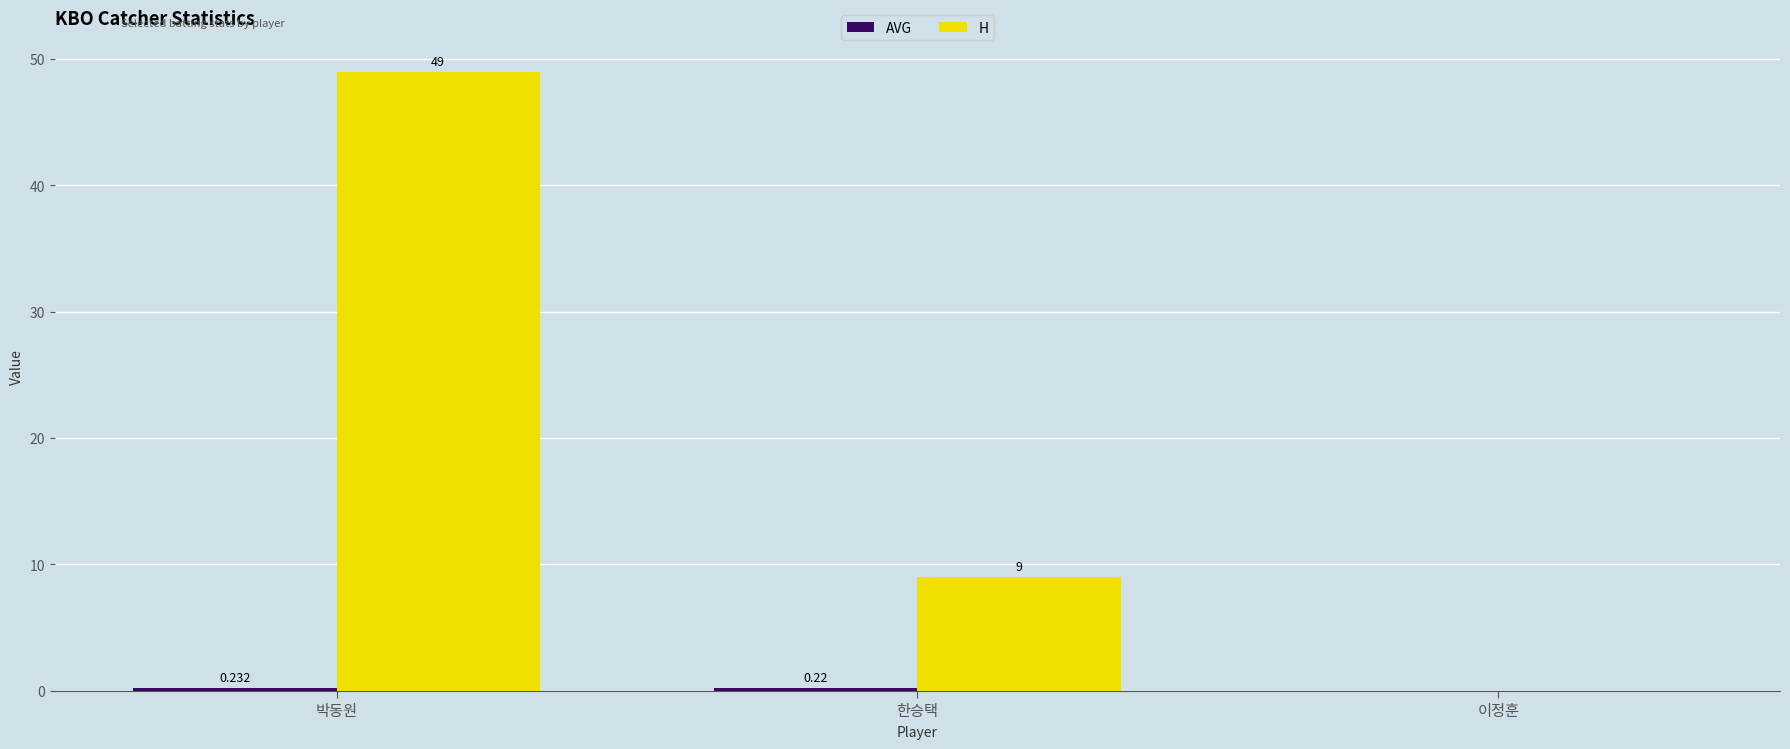

At which label does H reach its peak?

박동원